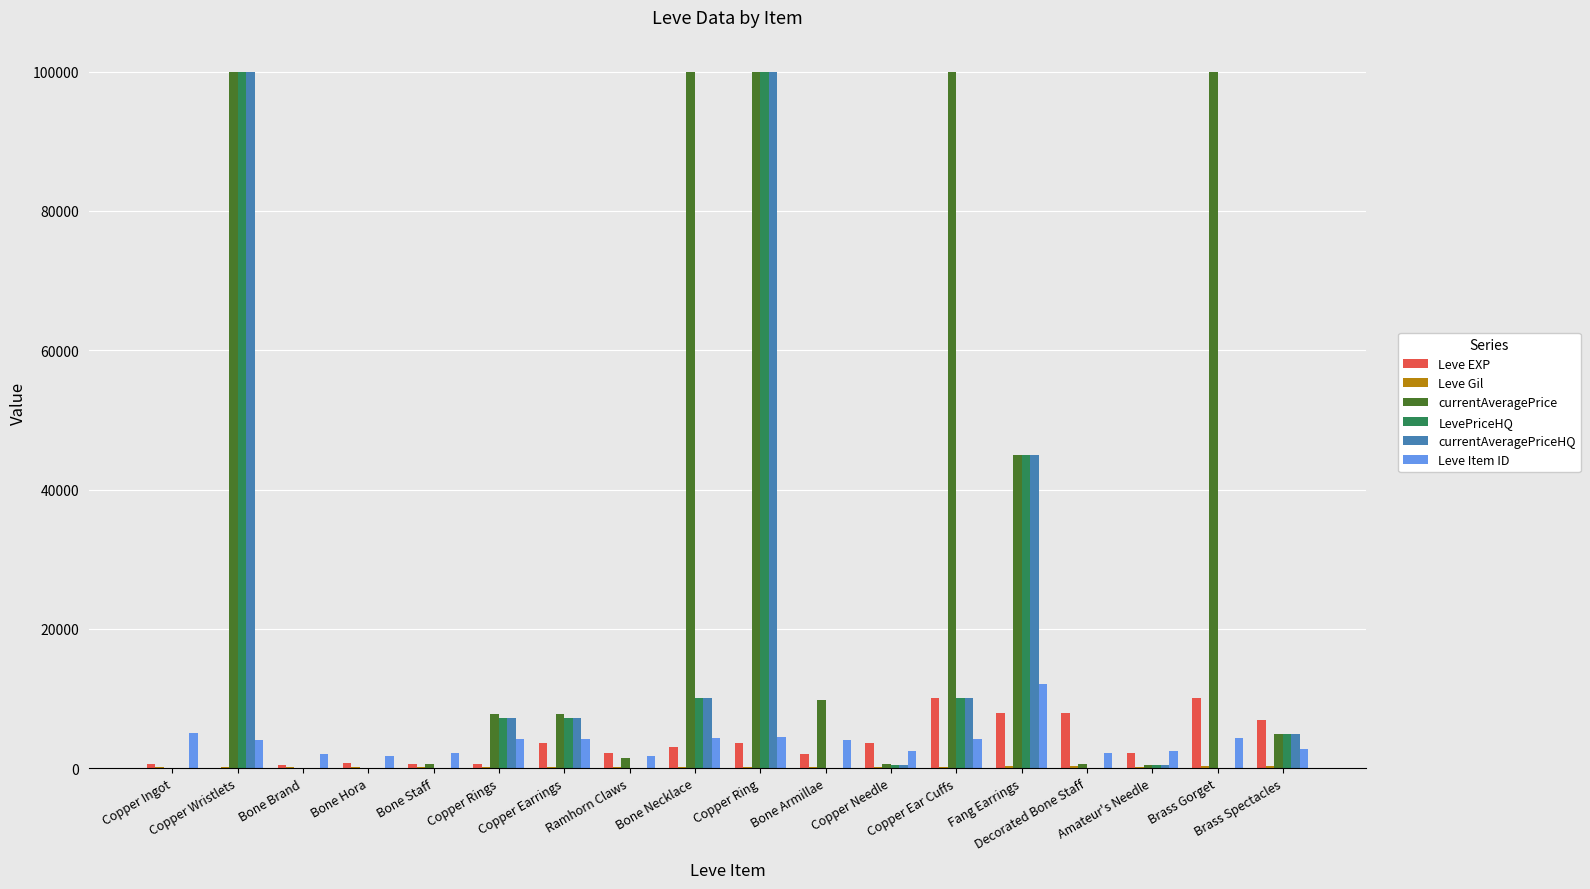

Is it true that LevePriceHQ equals 37323 at Bone Armillae?

False